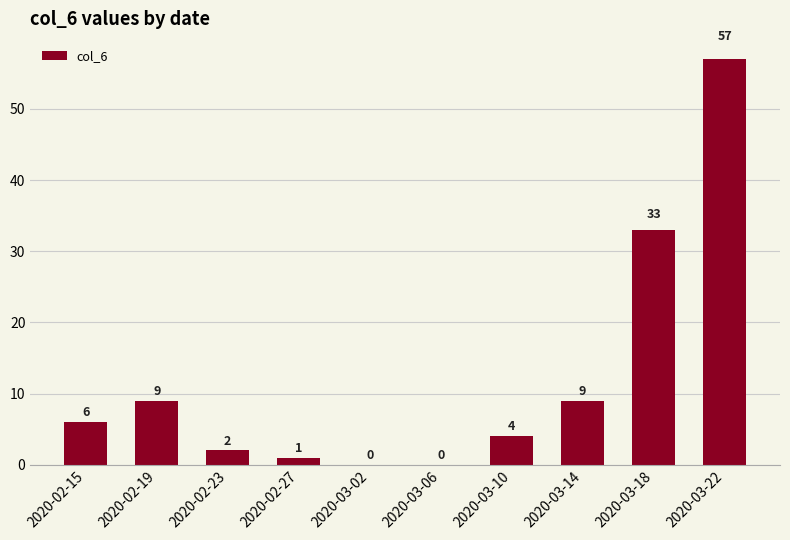

The value at 2020-03-02 is 0. True or false?

True